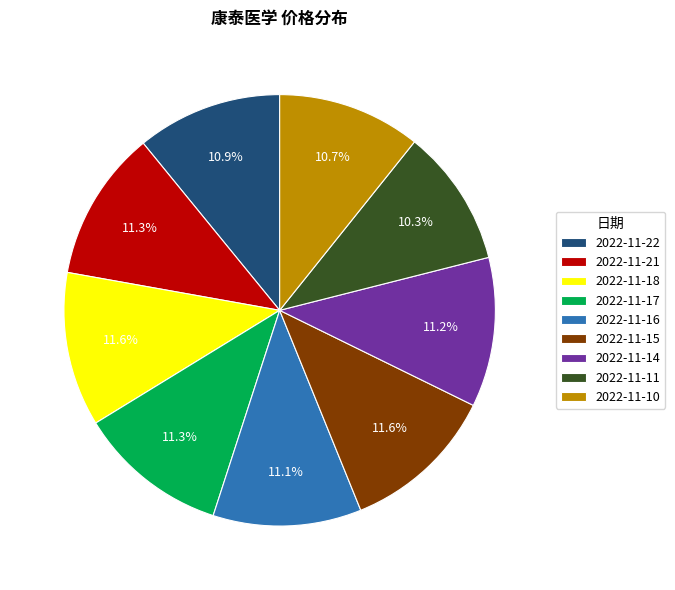

How much of the chart is everything except 2022-11-11?

89.7%